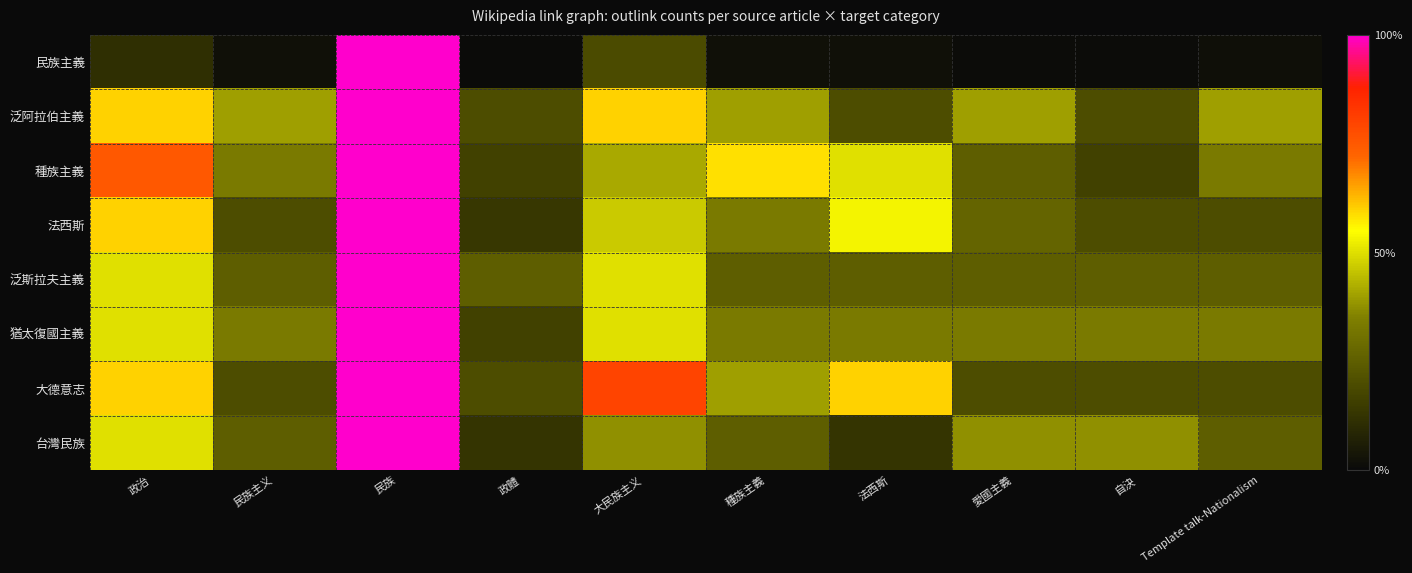

At which category does the chart reach its minimum across all series?

政體